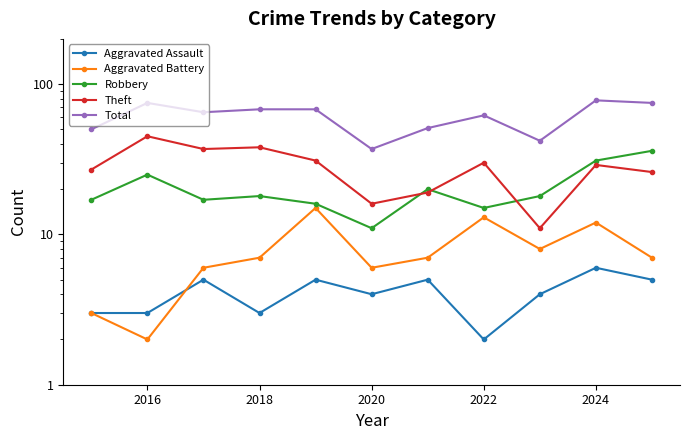

Is it true that Aggravated Assault equals 1 at 2014?

False